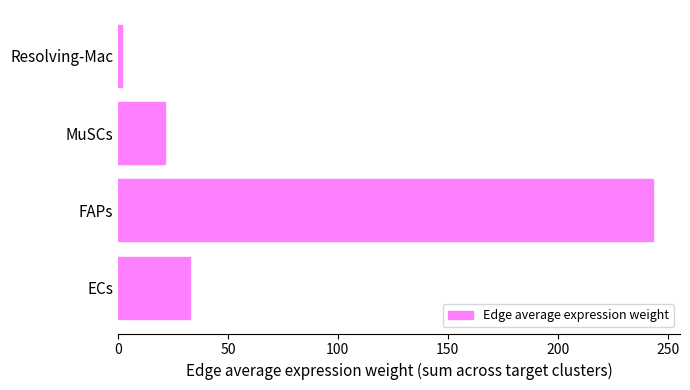

List the labels in order of value, largest first.

FAPs, ECs, MuSCs, Resolving-Mac